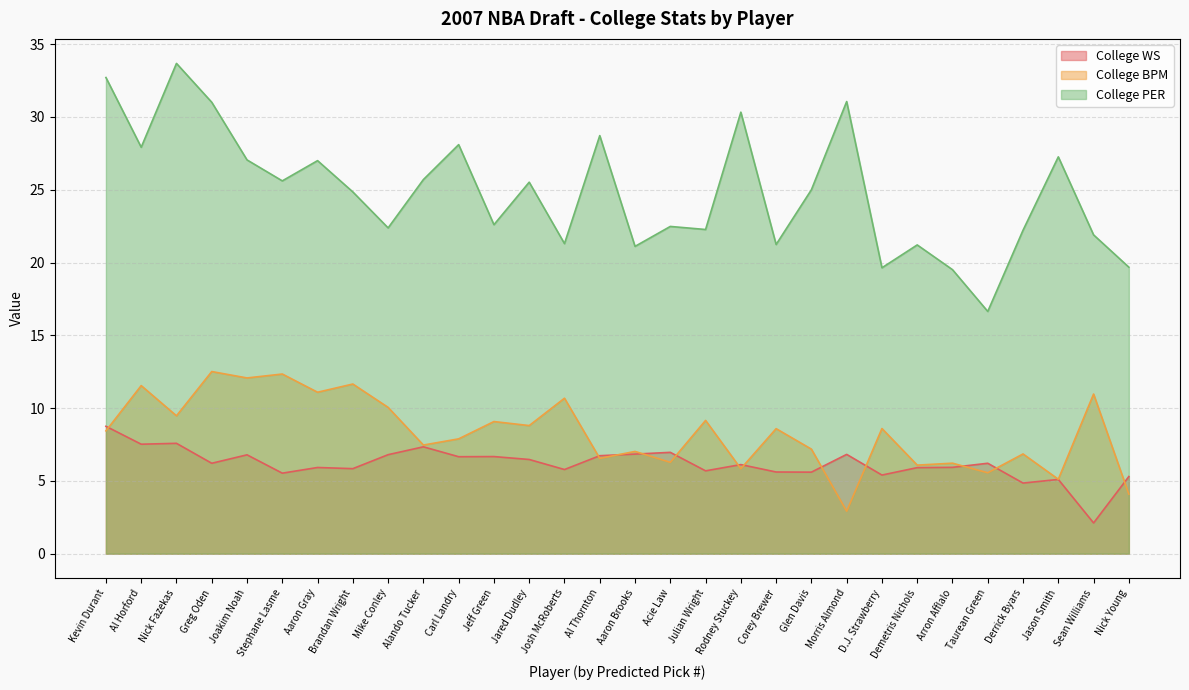

Is it true that College PER equals 25.6 at Stephane Lasme?

True